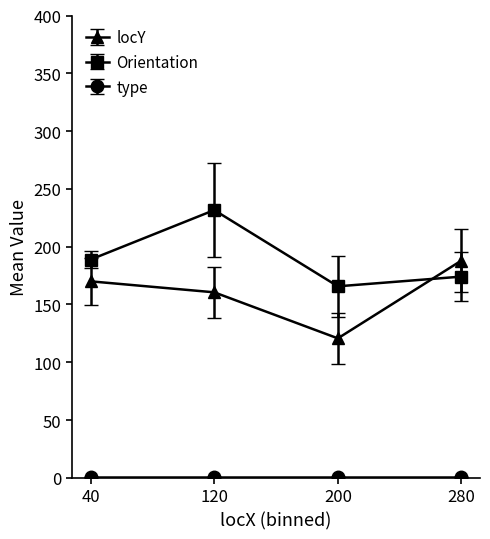

The value of Orientation at 200 is 222.8. True or false?

False